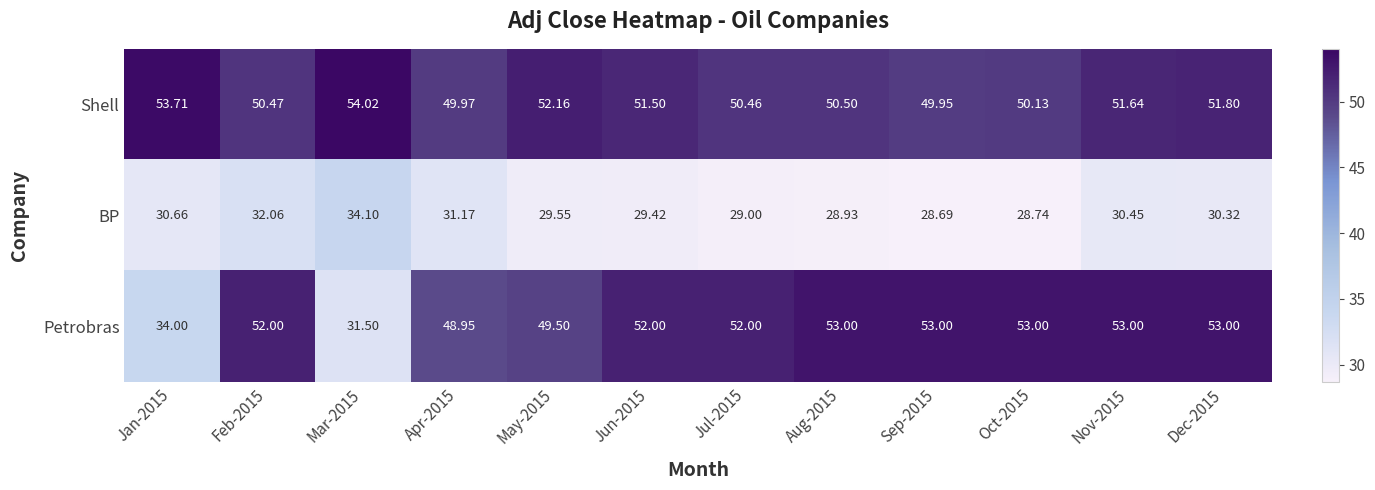

Which series has the largest range (max minus min)?

Petrobras